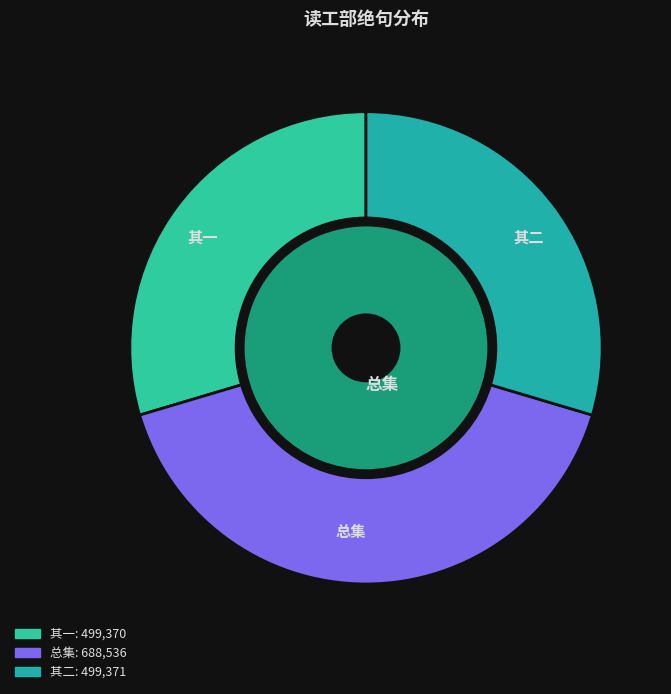

What percentage is the 读工部“桃花细逐杨花落，黄鸟时兼白鸟飞”句偶有所感，戏为绝句二首 其二 slice, to the nearest percent?

30%